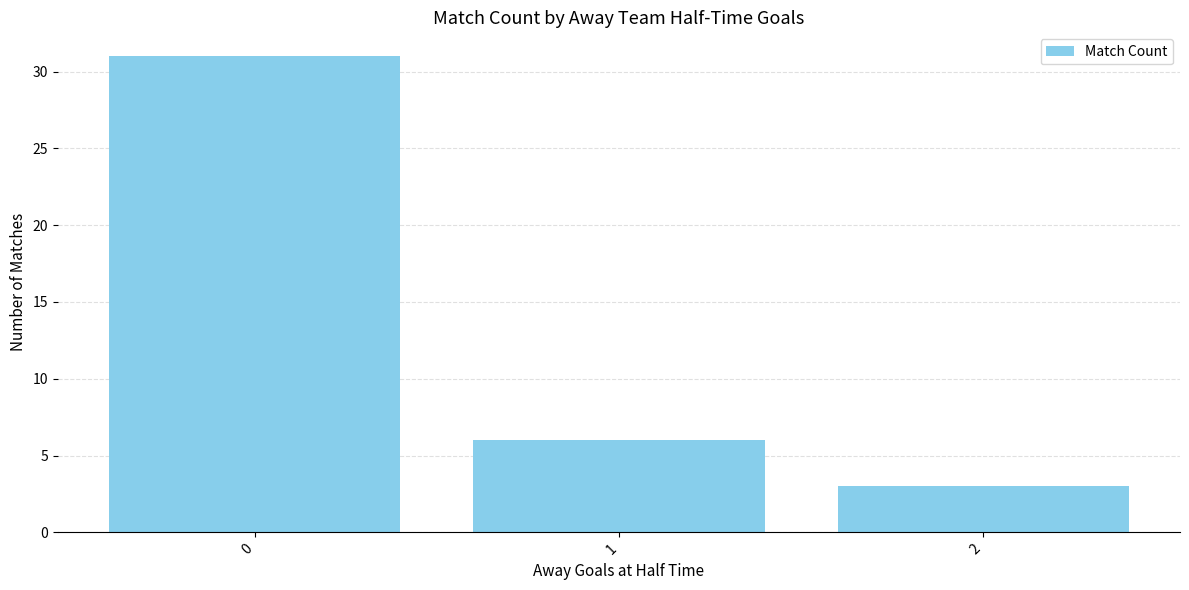

The value at 0 is 21. True or false?

False